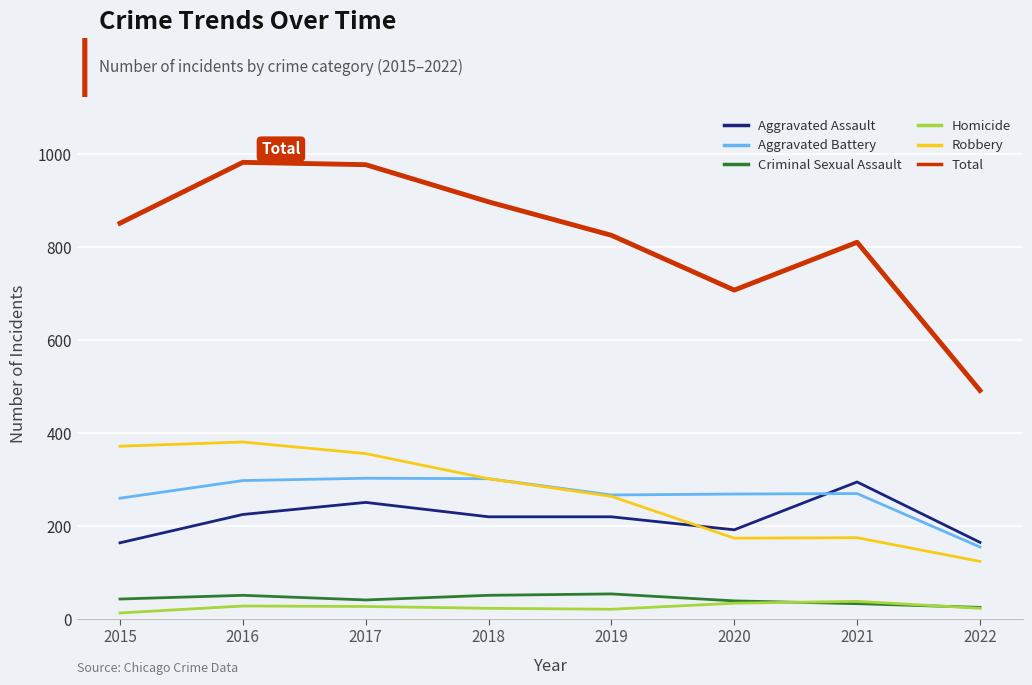

True or false: Robbery and Homicide cross at least once.

False